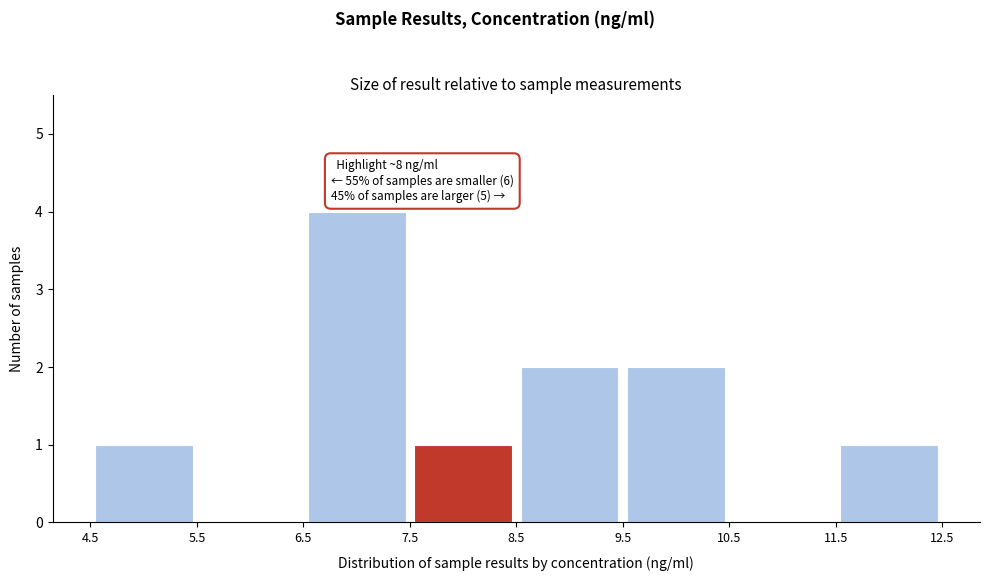

Which range on the x-axis has the tallest bar?

6.5 to 7.5